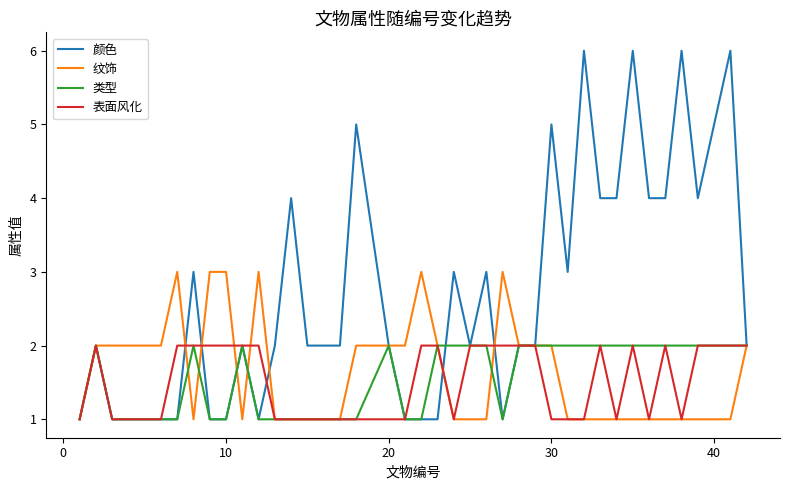

Which series has the largest total across all categories?

颜色